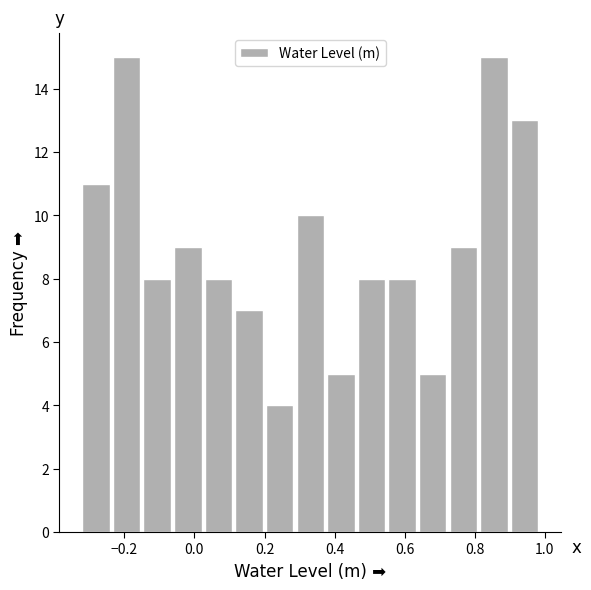

What is the height of the bar covering 0.82 to 0.90 on the x-axis? Neither the bar edges nor the heights are printed on the chart, so give them approximately, as read against the axes.

15